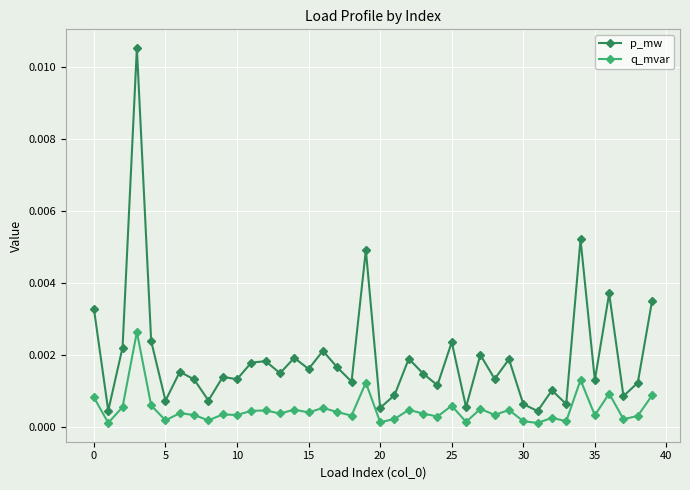

True or false: q_mvar and p_mw intersect in this chart.

False